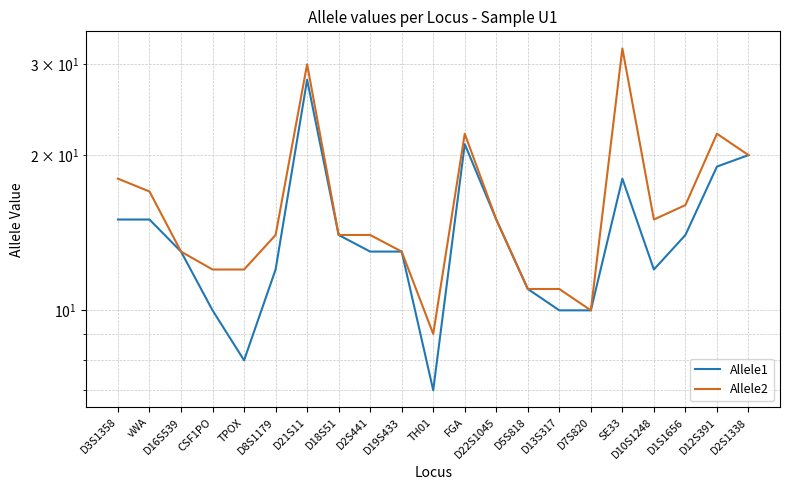

What is the minimum value shown in the chart?

7.0